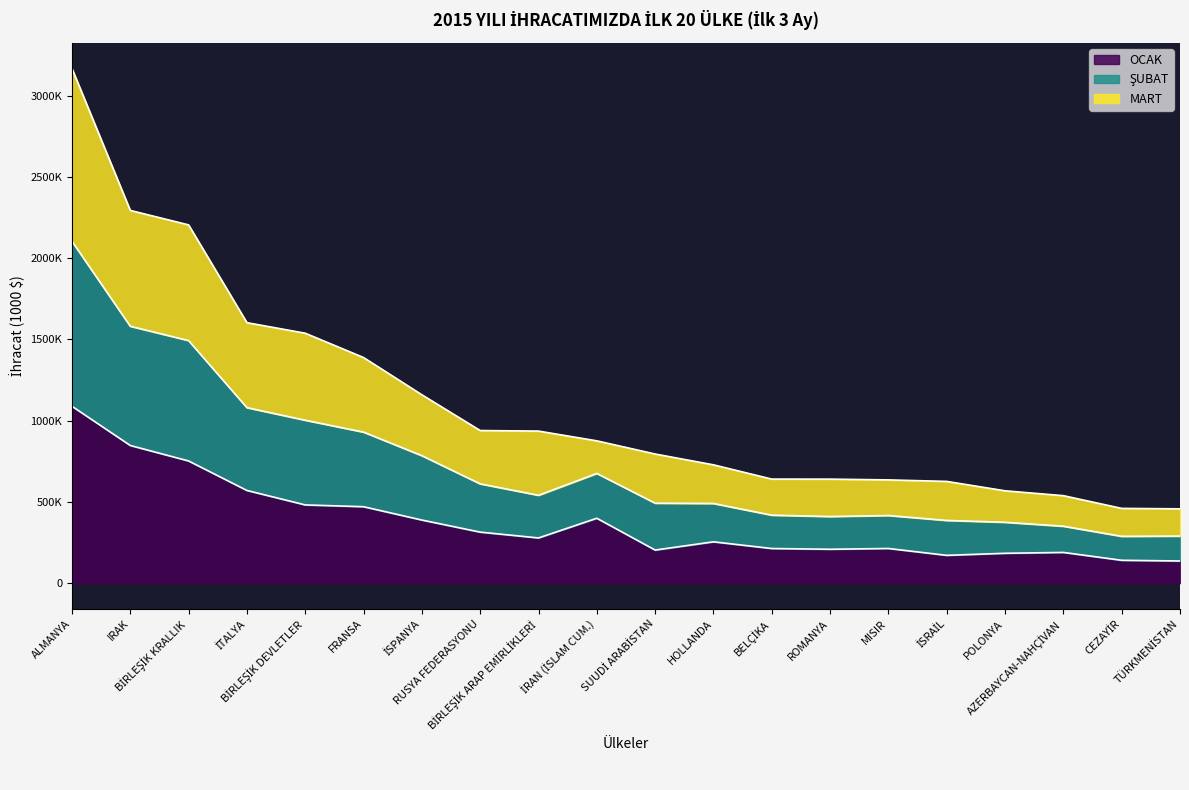

Does the chart have visible grid lines?

No